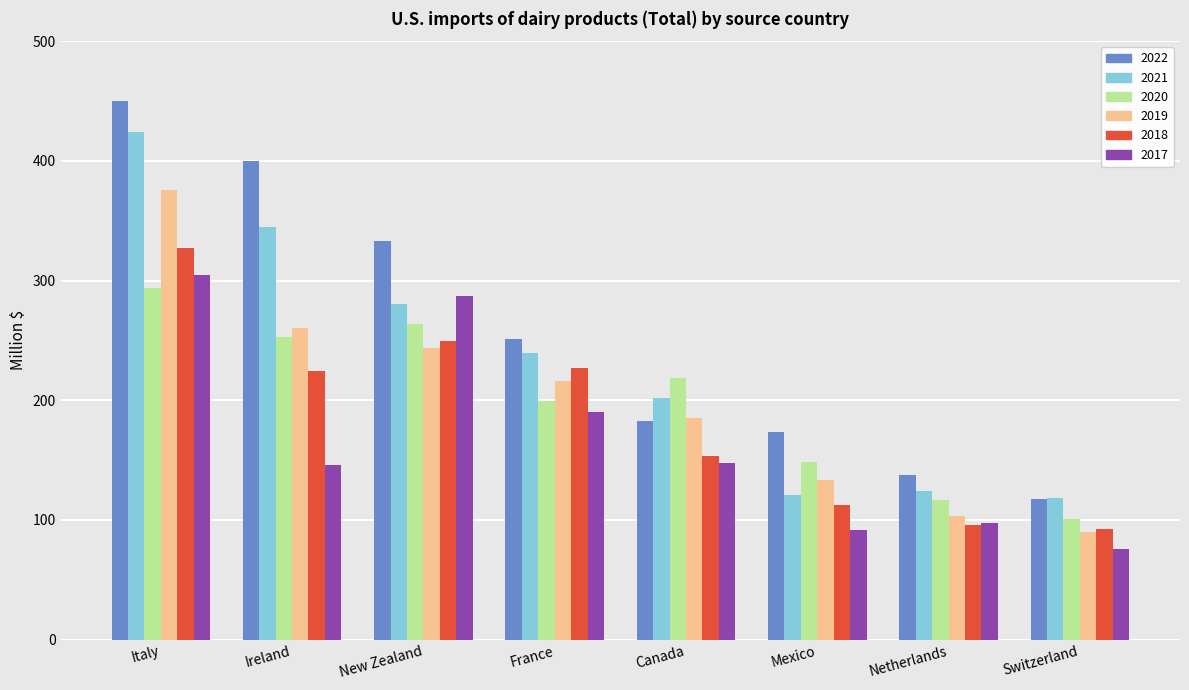

Is it true that 2021 equals 201.5 at Canada?

True